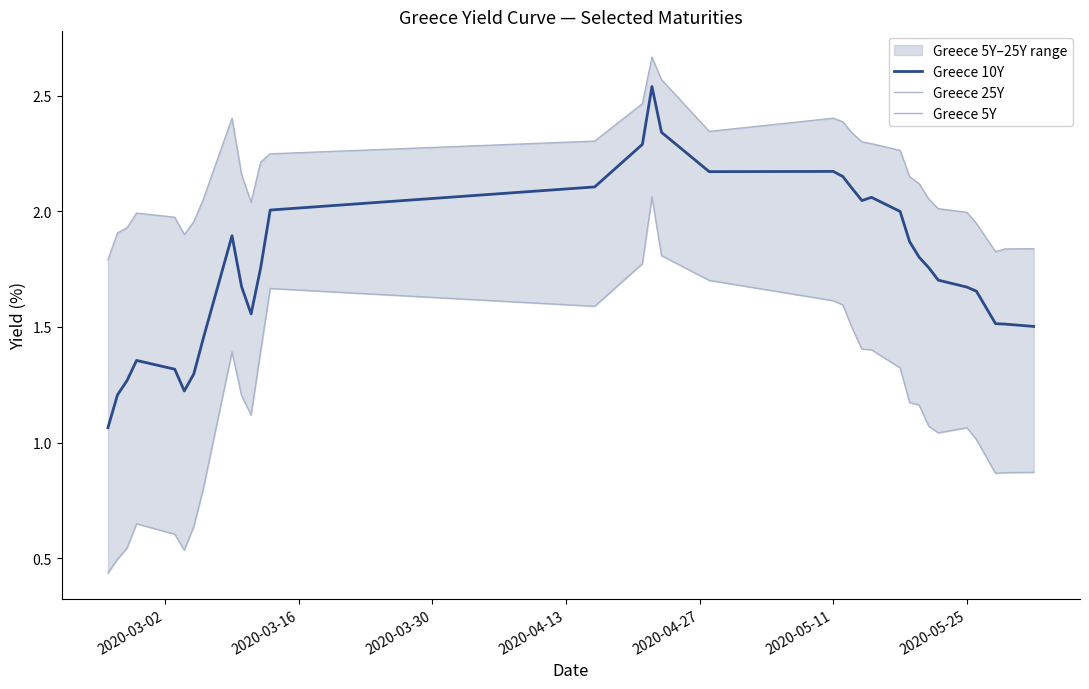

Is it true that Greece 10Y equals 2.9 at 2020-05-11?

False